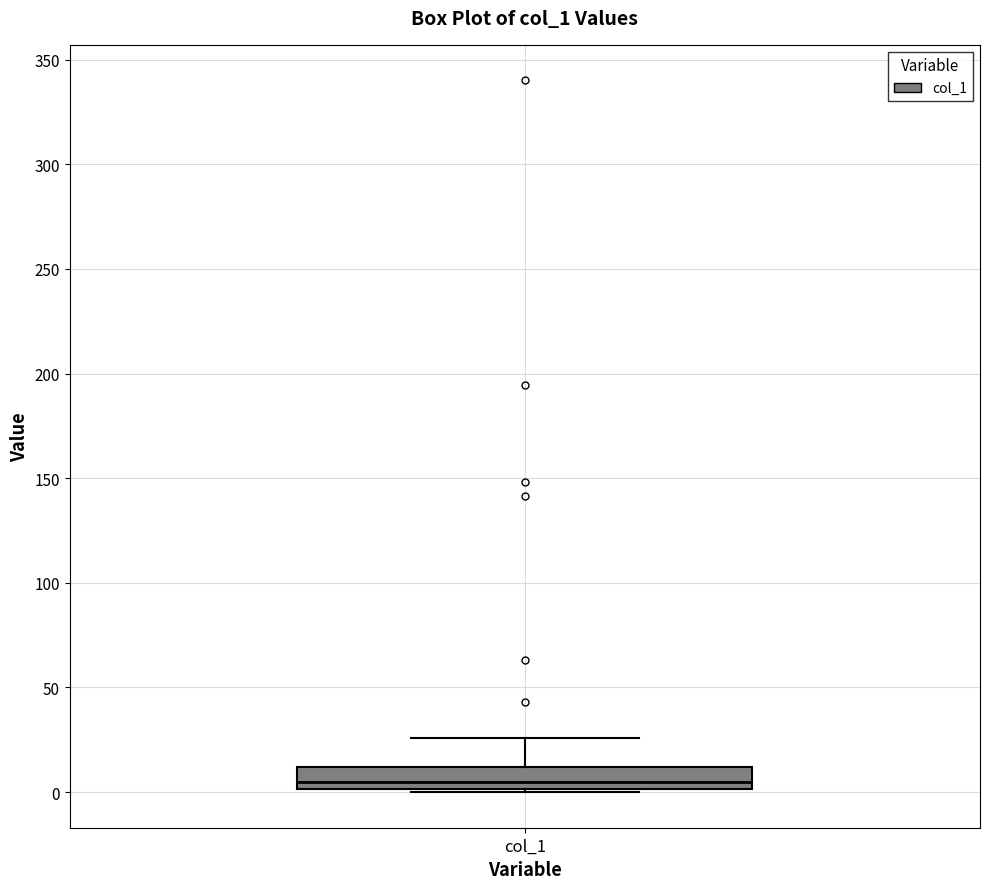

Where is the upper edge of the box for col_1 on the y-axis? The values are not printed on the chart, so give them approximately, as read against the axis.

10